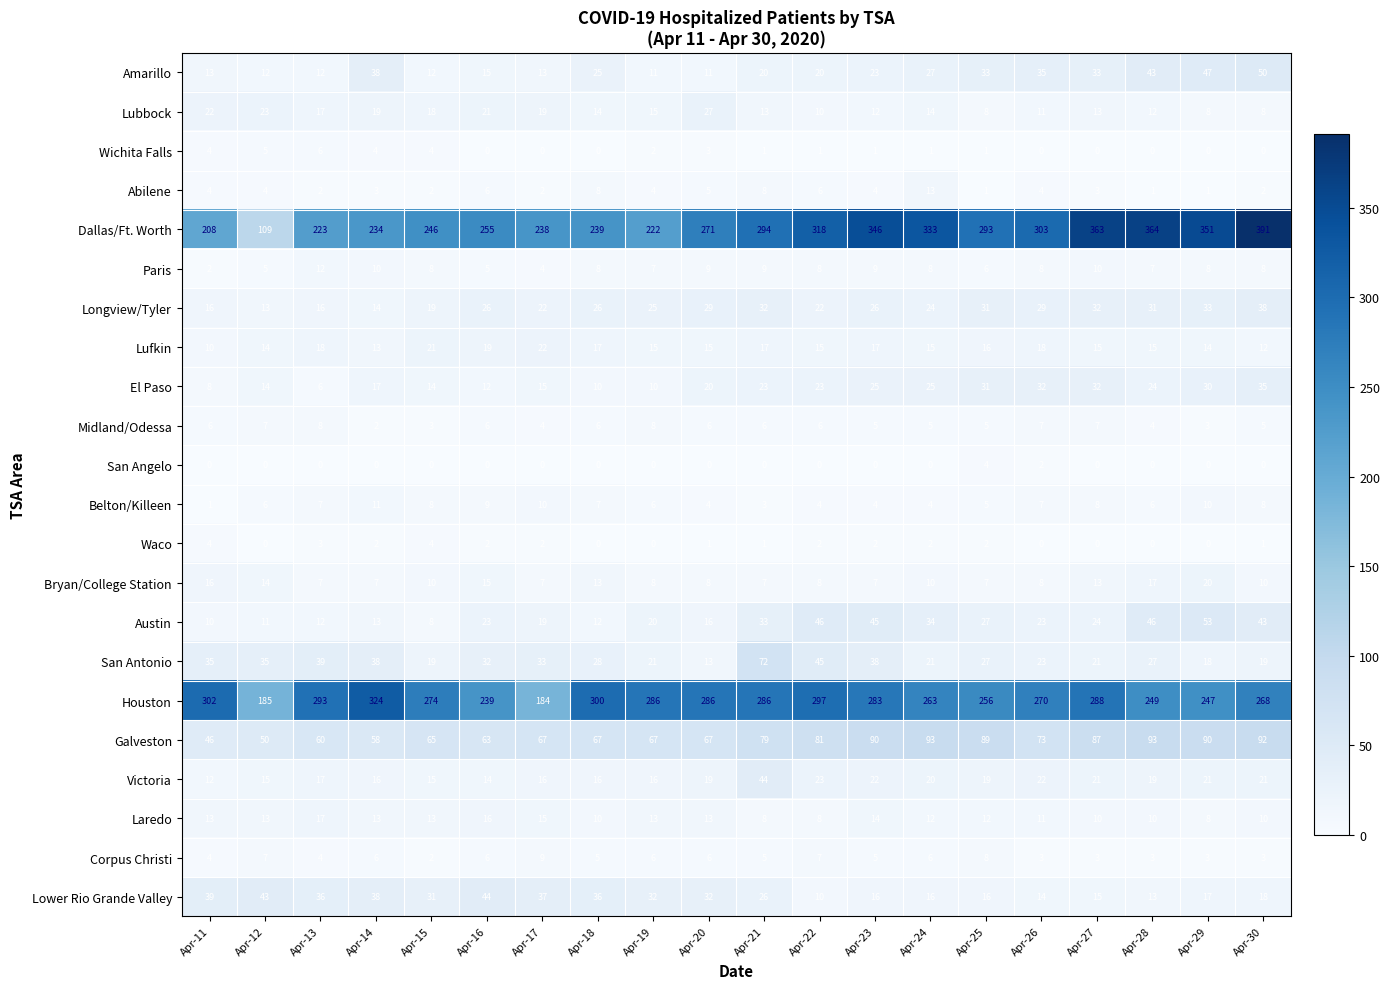

At which category does the chart reach its peak across all series?

Apr-30